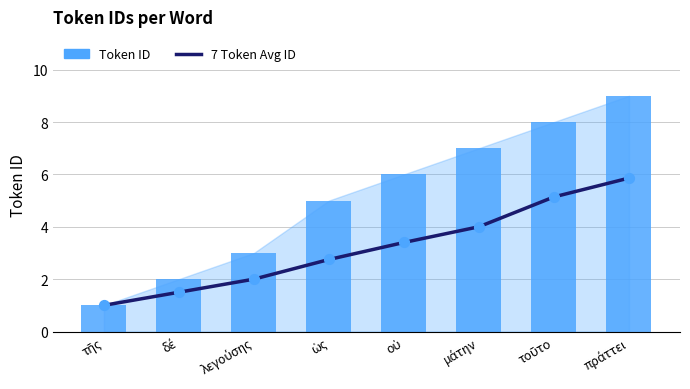

Which series reaches the maximum Y coordinate?

Token ID